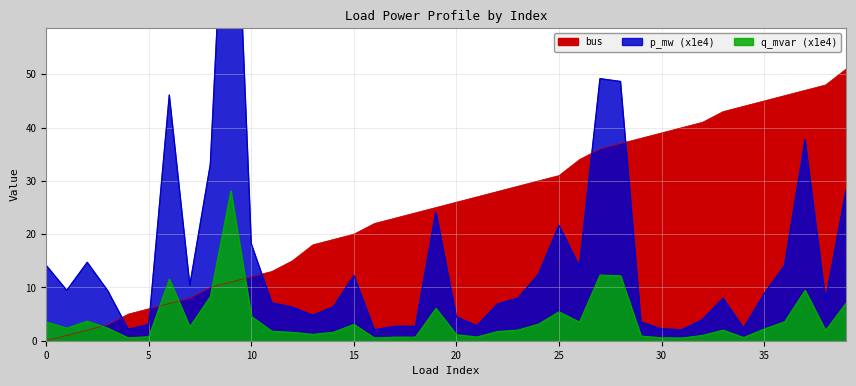

The bus series shows 5.9 at 20. True or false?

False